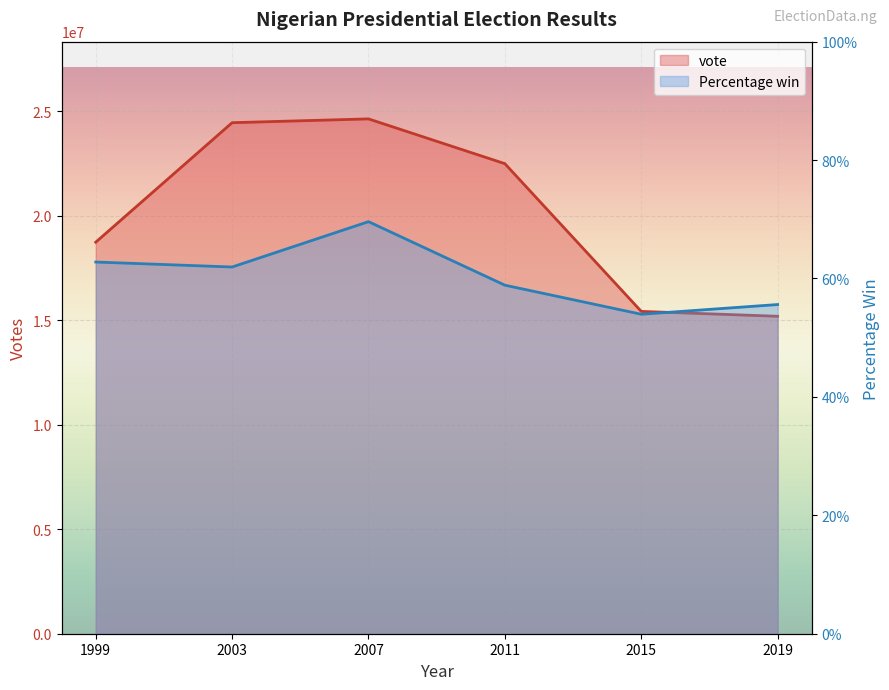

At how many categories does at least one series exceed 12240160?

6